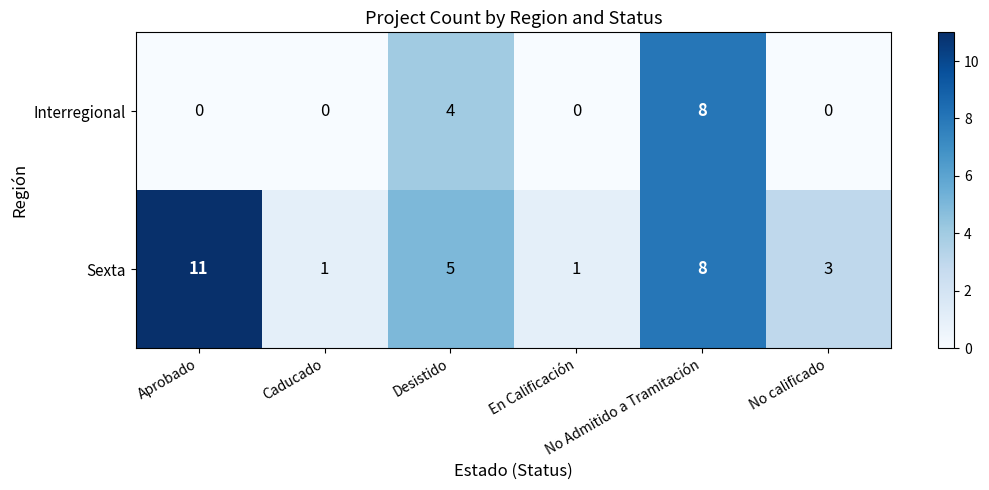

Count the Sexta values in the range 1 to 8.

5